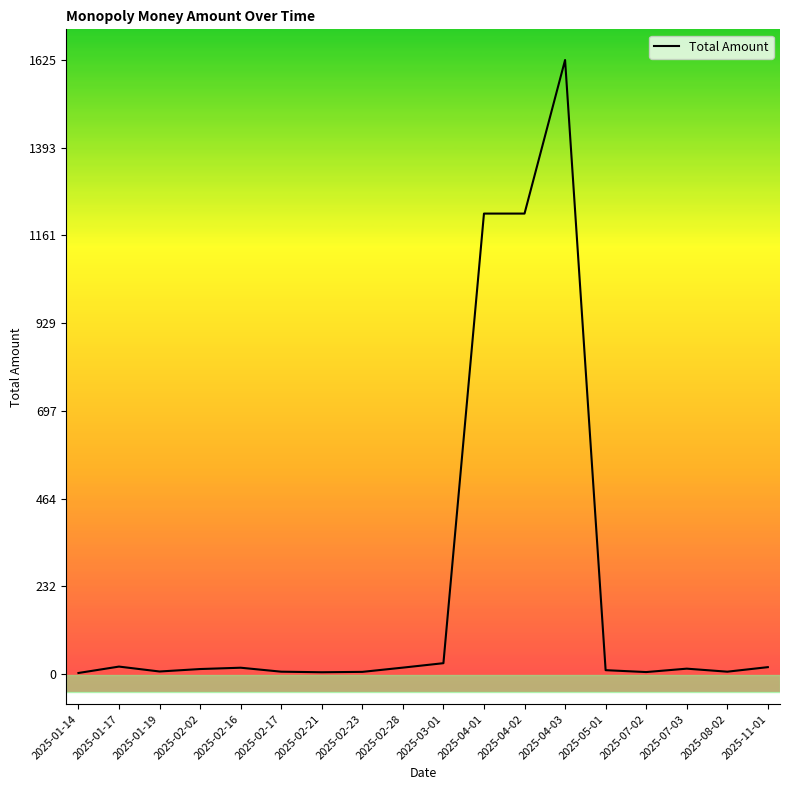

What is the difference between the maximum and minimum values?

1622.7